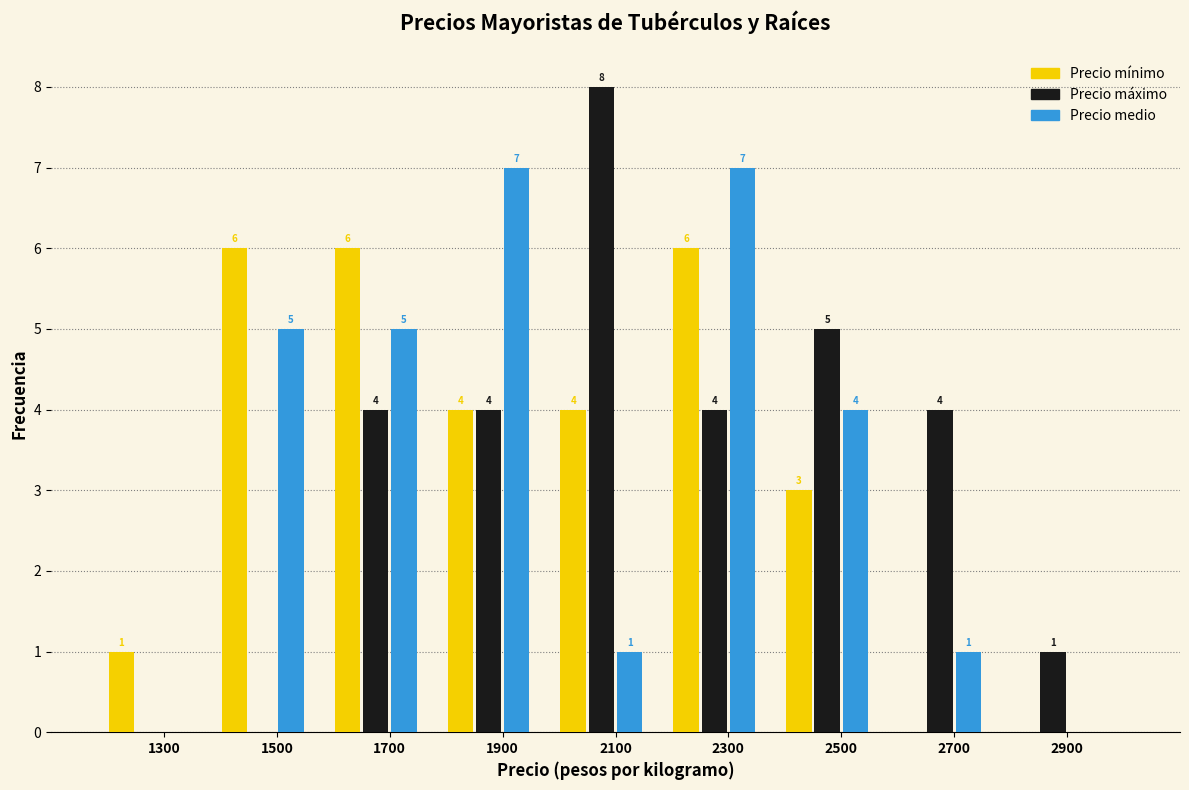

Reading left to right, extract all data points from this chart.

Precio mínimo: 1300=1	1500=6	1700=6	1900=4	2100=4	2300=6	2500=3	2700=0	2900=0
Precio máximo: 1300=0	1500=0	1700=4	1900=4	2100=8	2300=4	2500=5	2700=4	2900=1
Precio medio: 1300=0	1500=5	1700=5	1900=7	2100=1	2300=7	2500=4	2700=1	2900=0